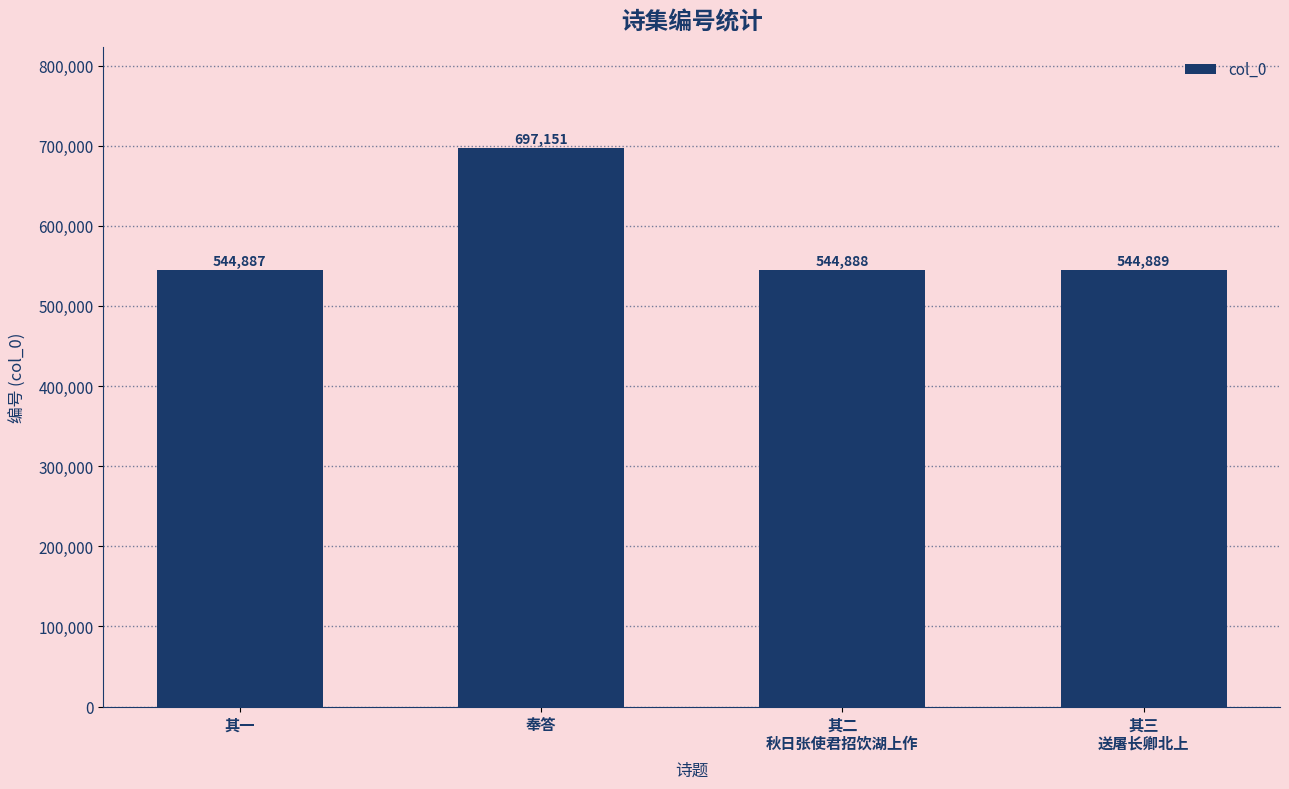

The value at 其二
秋日张使君招饮湖上作 is 544888. True or false?

True